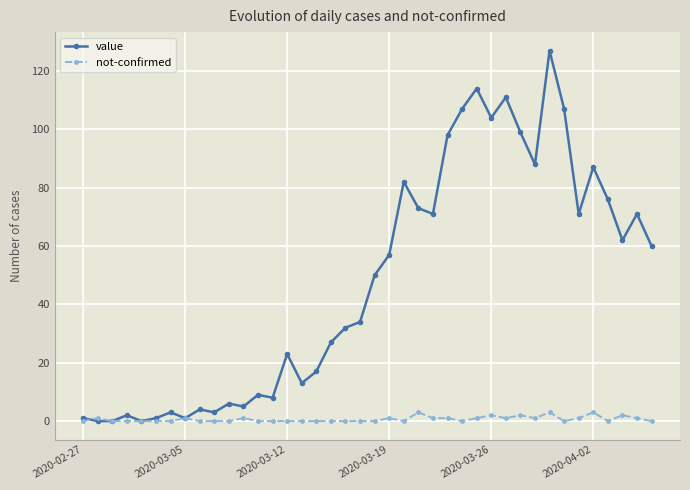

How many categories are shown in the chart?

40